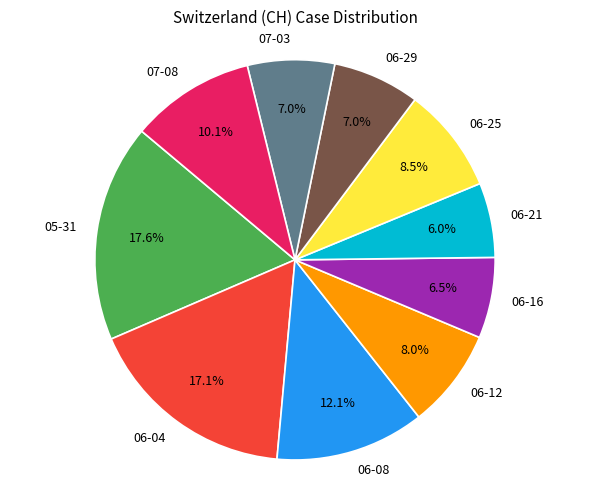

Is there a majority slice in this chart?

No